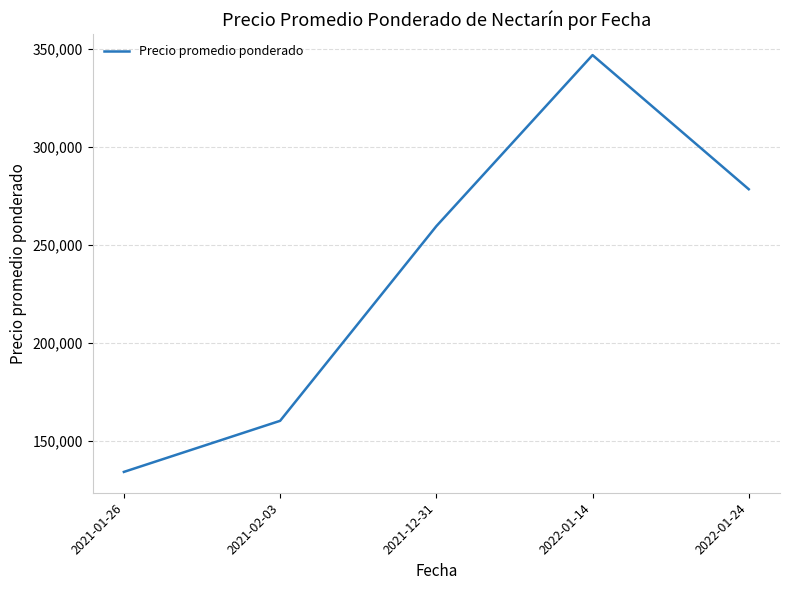

What is the approximate value at 2021-02-03?

160364.7